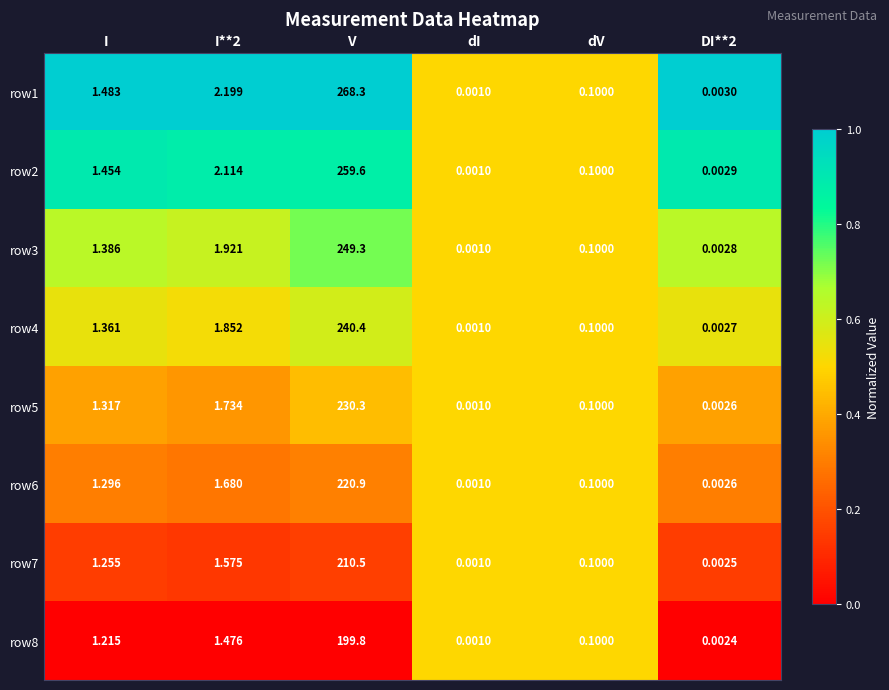

At which label does row5 first exceed 1?

I